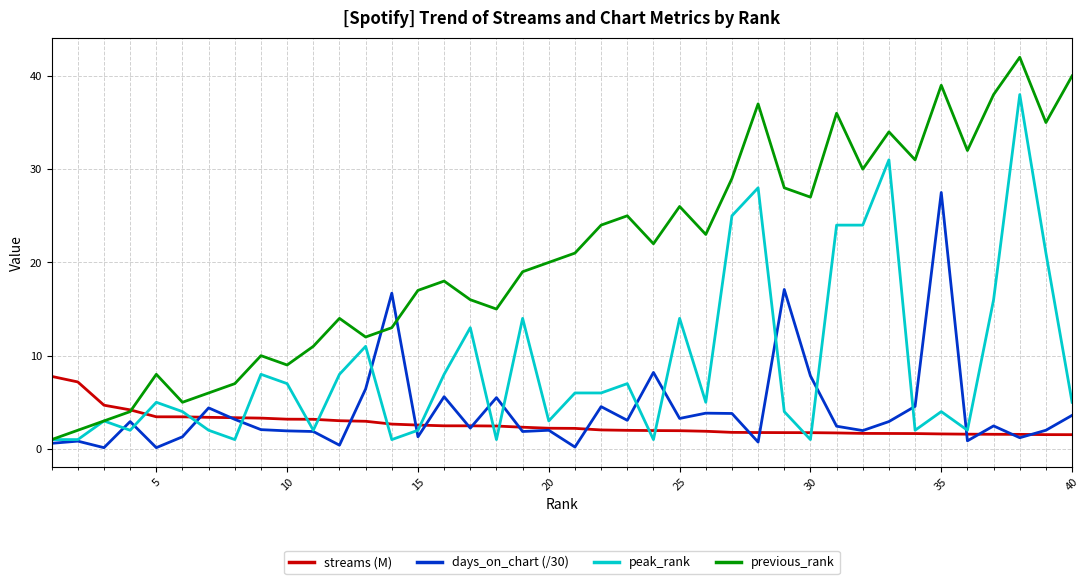

Which series has the largest total across all categories?

previous_rank